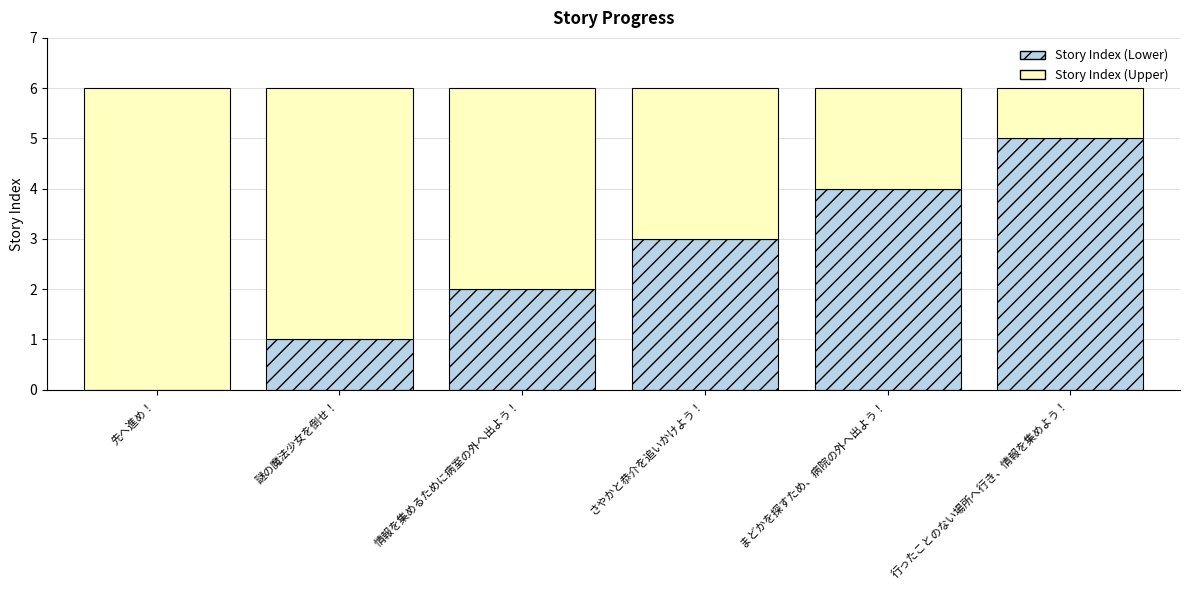

What is the total value across all series at まどかを探すため、病院の外へ出よう！?

6